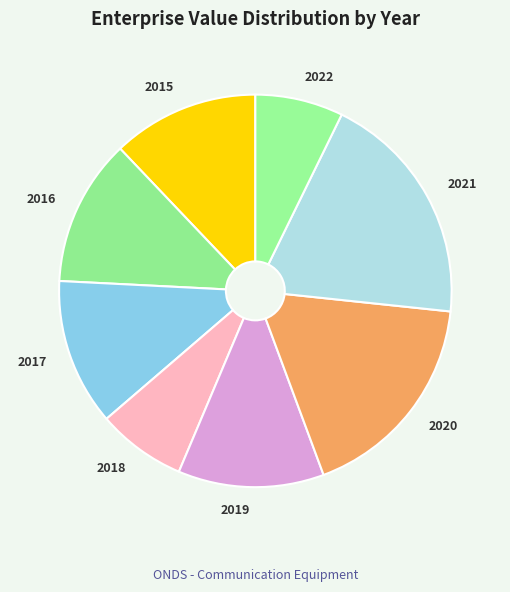

Which has a higher value, 2022 or 2019?

2019